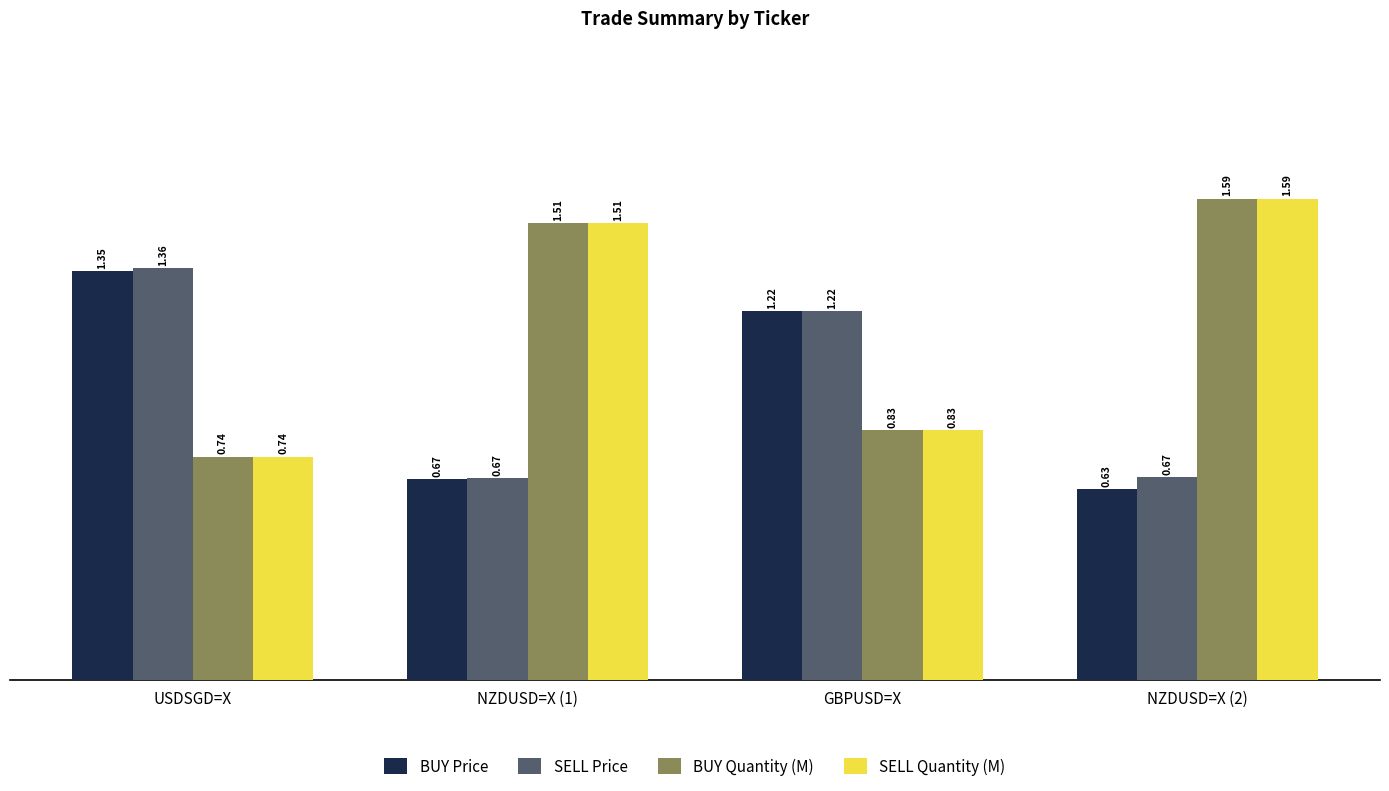

The value of BUY Price at USDSGD=X is 0.9. True or false?

False